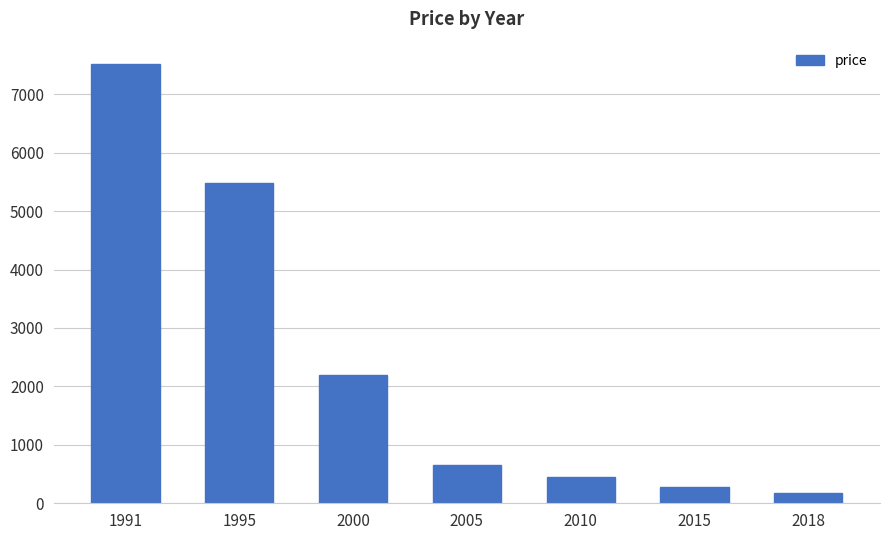

Does the chart contain stacked bars?

No